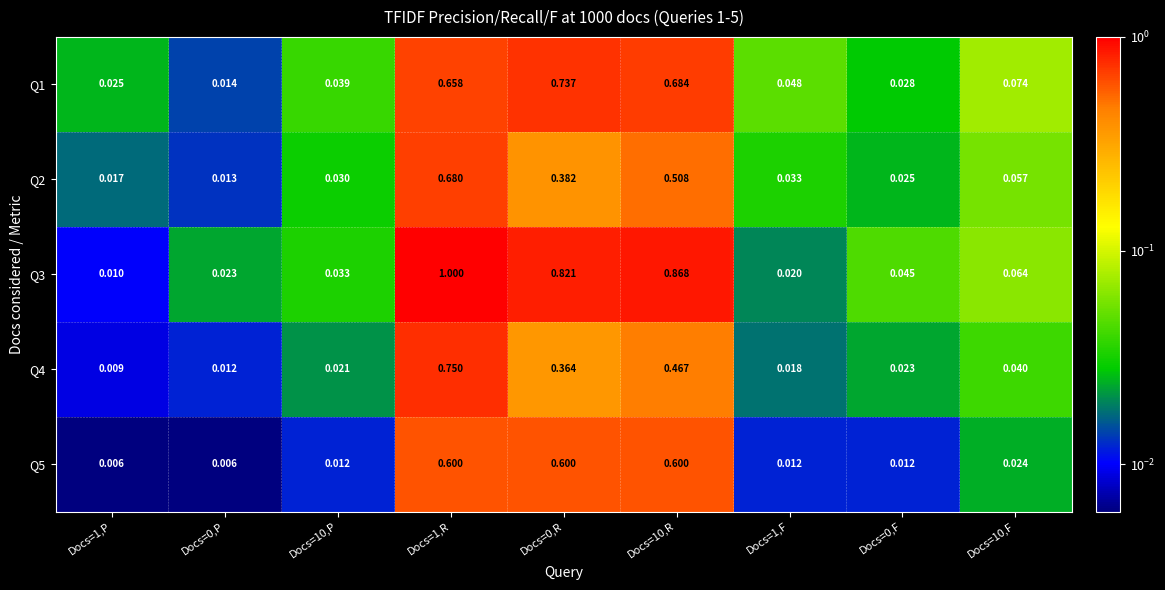

Is the value of Q4 at Docs=10,P greater than the value of Q3 at Docs=10,R?

No